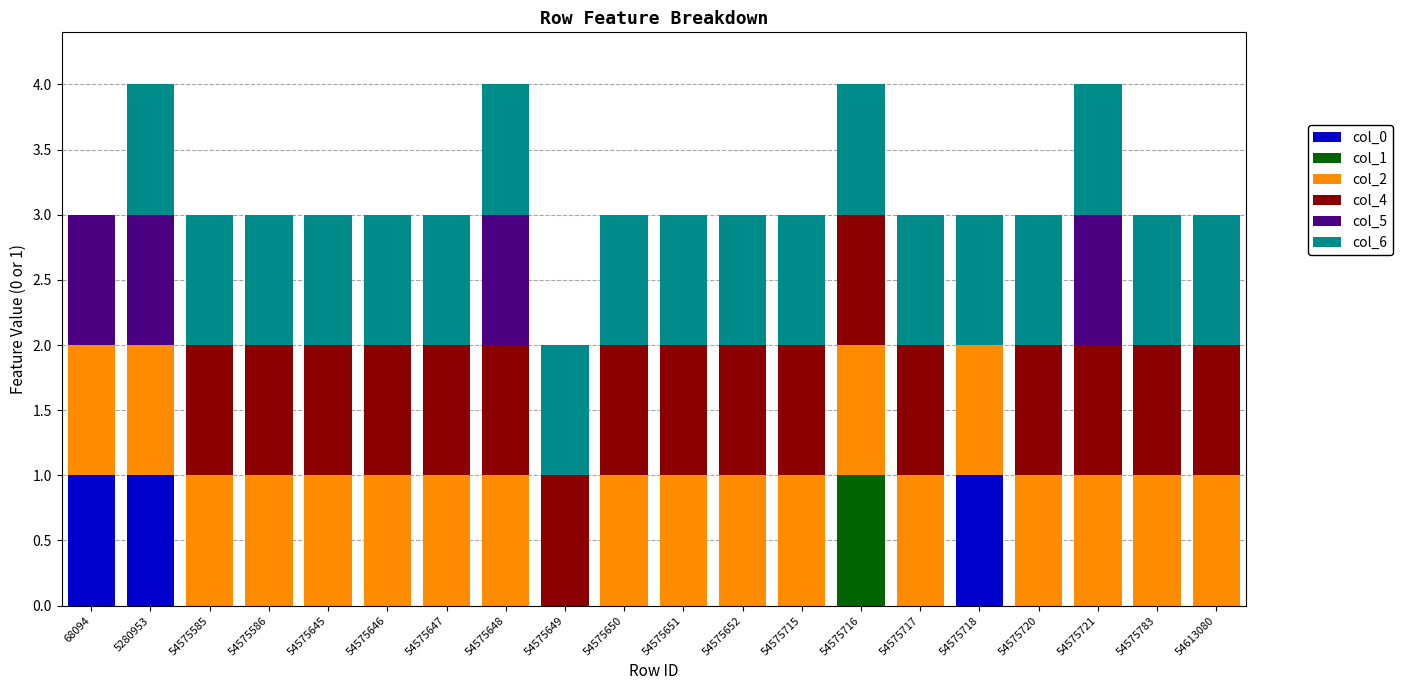

What is the total value across all series at 68094?

3